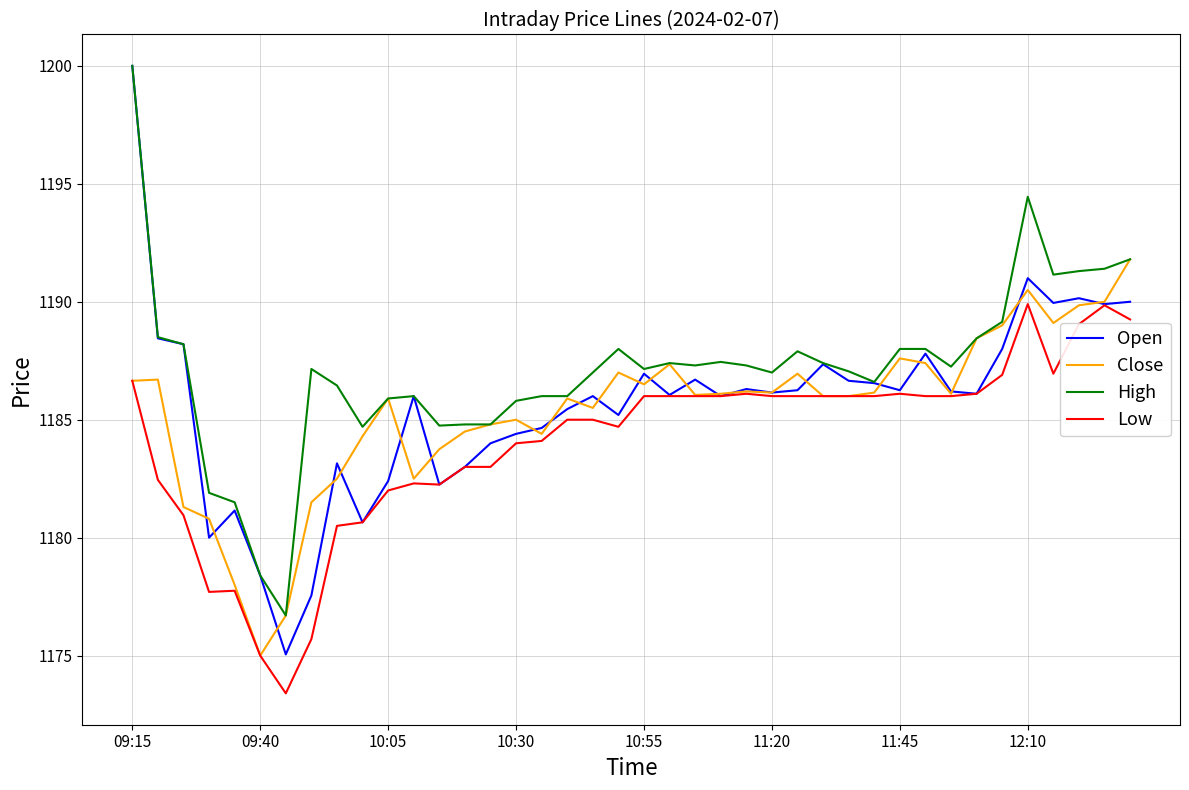

Which series has the largest range (max minus min)?

Open